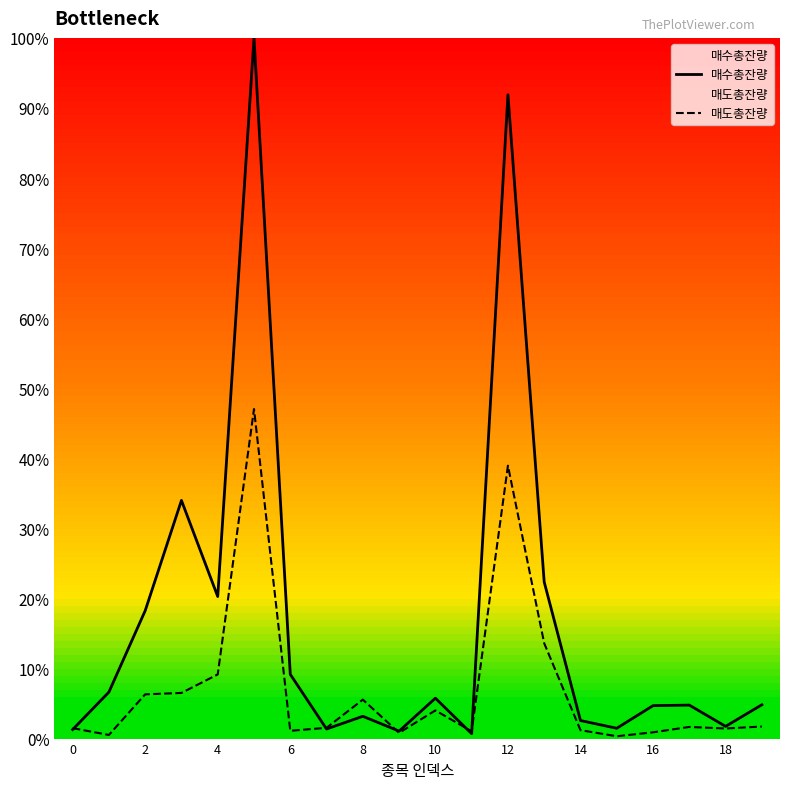

Which category has the lowest value across all series?

15